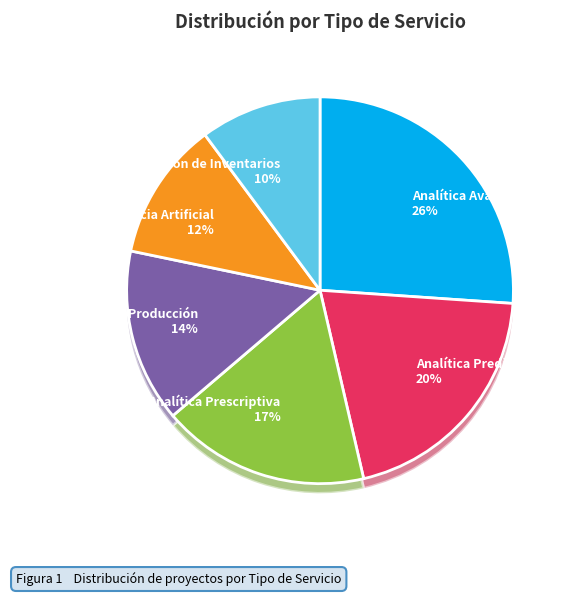

Is it true that Optimización de Inventarios is 5% of the pie?

False